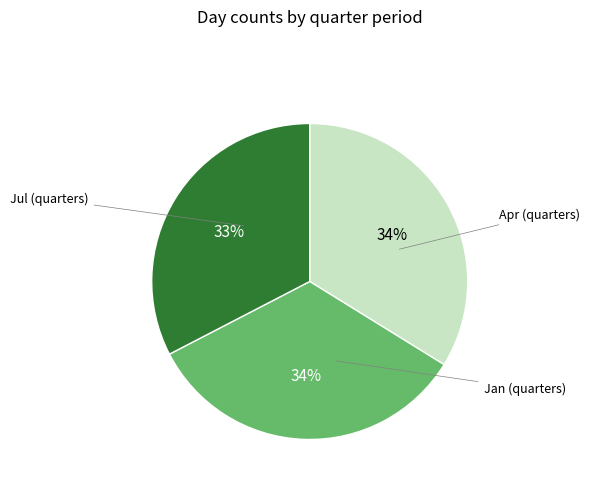

Does any single category account for the majority?

No